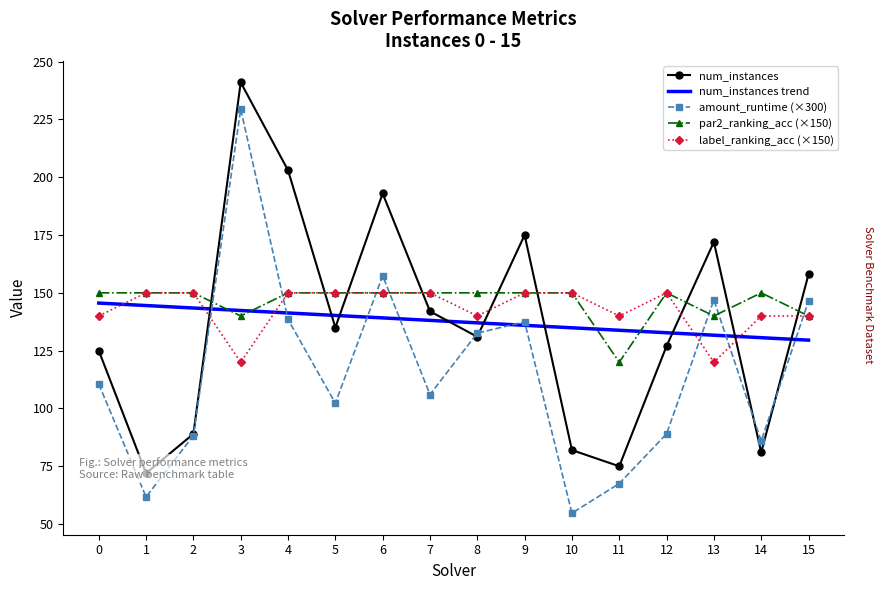

True or false: par2_ranking_acc (×150) and label_ranking_acc (×150) intersect in this chart.

False